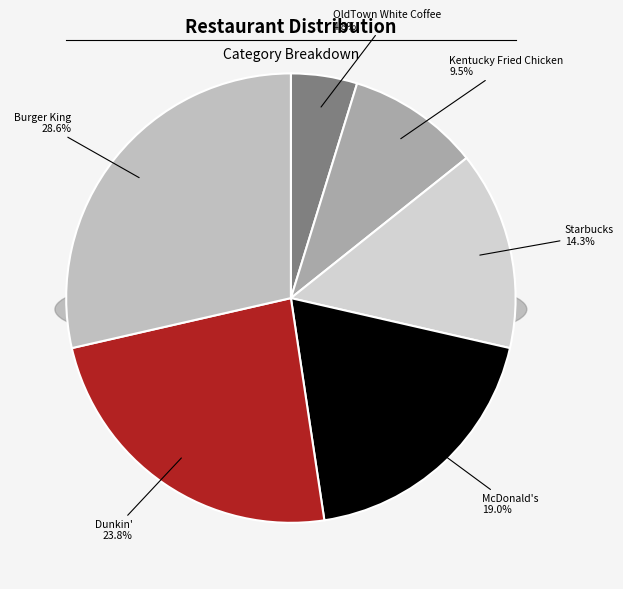

Which slice is the smallest?

OldTown White Coffee